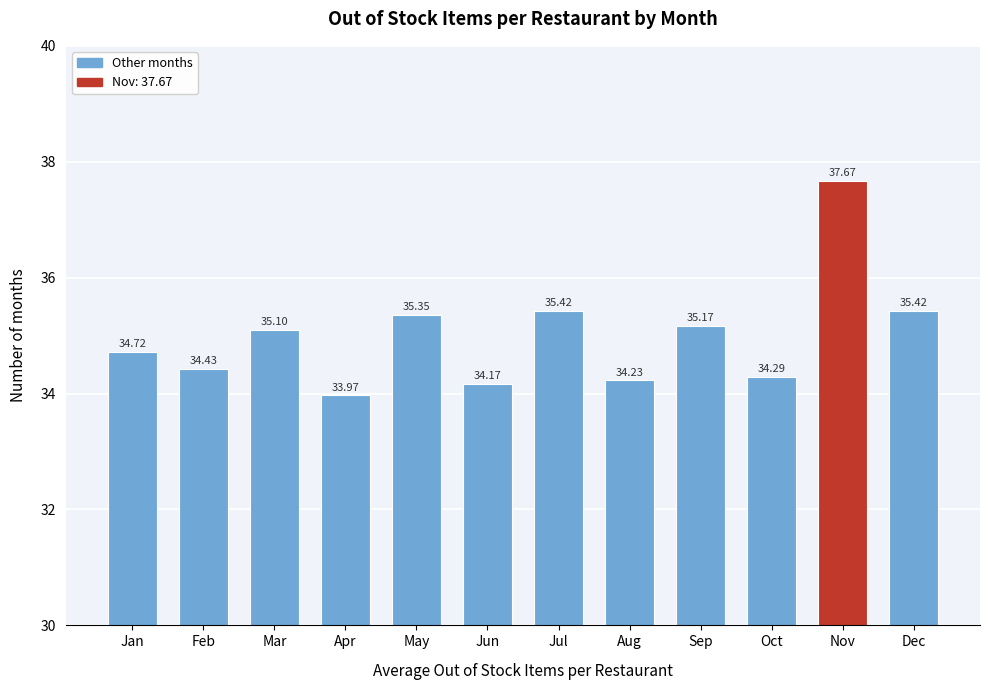

Which label corresponds to the smallest value in the chart?

Apr